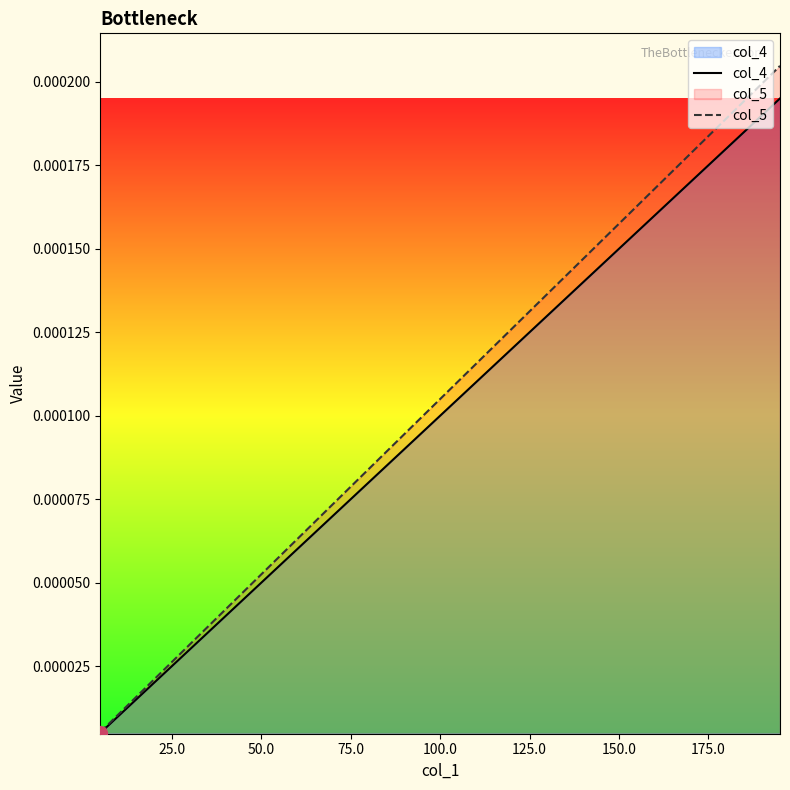

Rank the series by their maximum value, from highest to lowest.

col_5, col_4